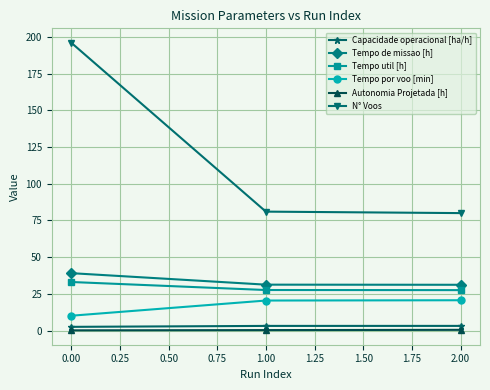

What is the label of the 3rd point from the right?

0.00